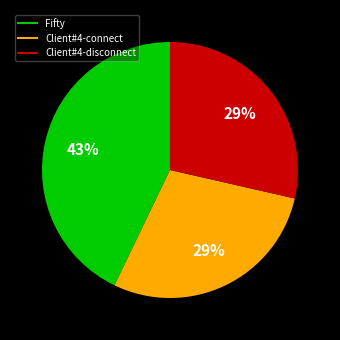

To the nearest percent, what is the difference between the largest and smallest slice percentages?

14%